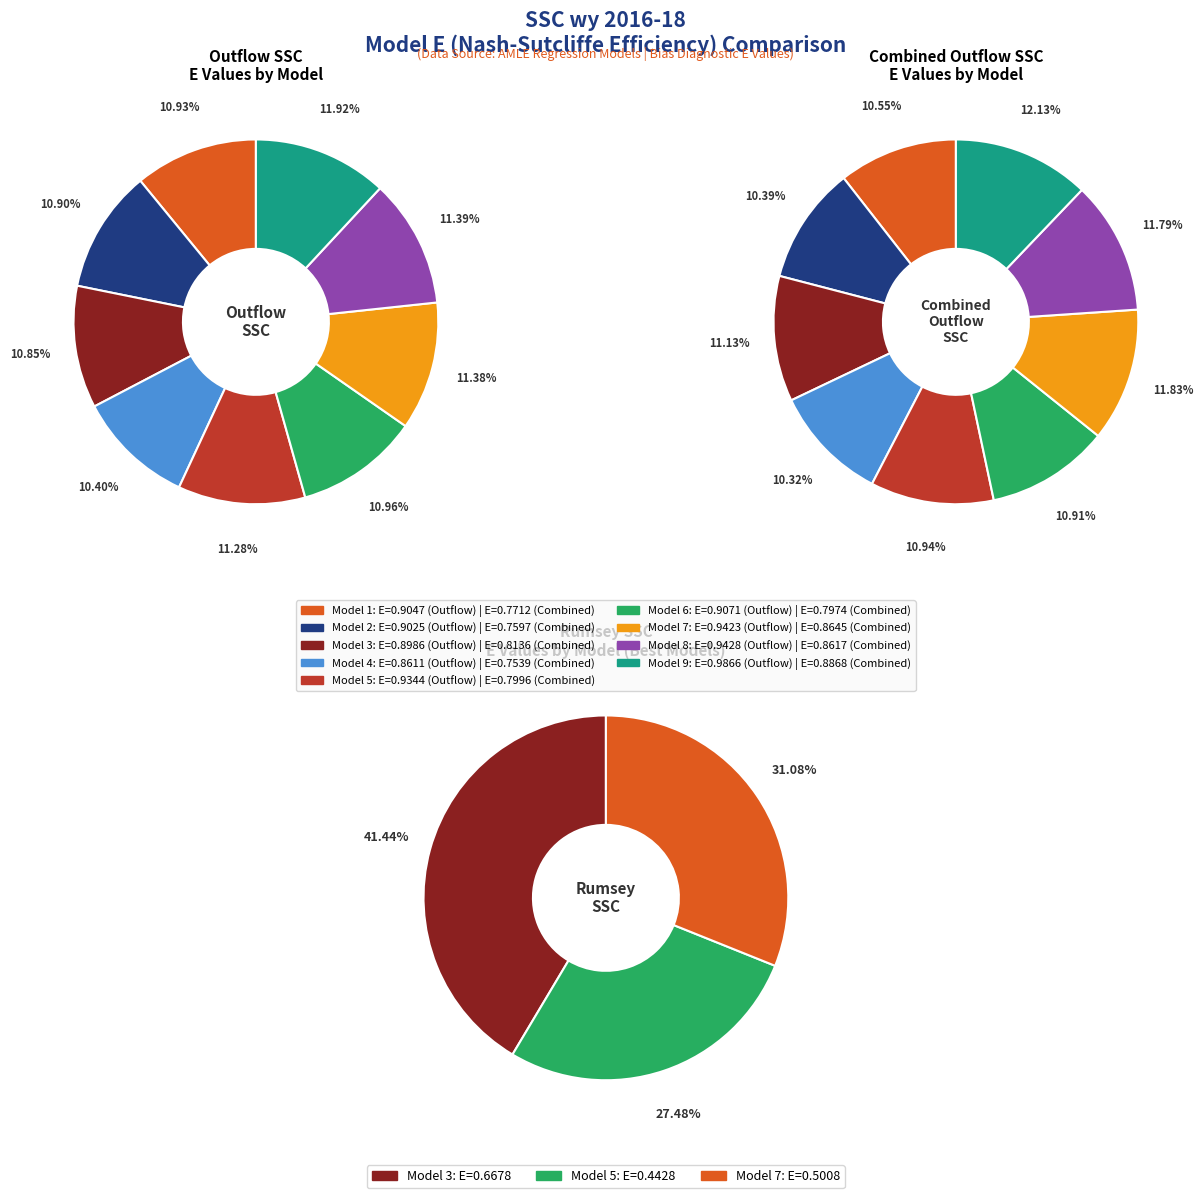

Between Model 7 and Model 5, which is larger?

Model 7